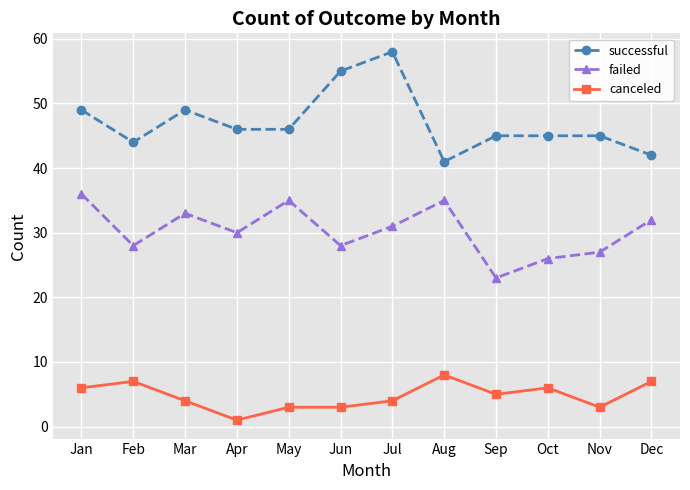

What is the difference between the maximum and minimum values in the canceled series?

7